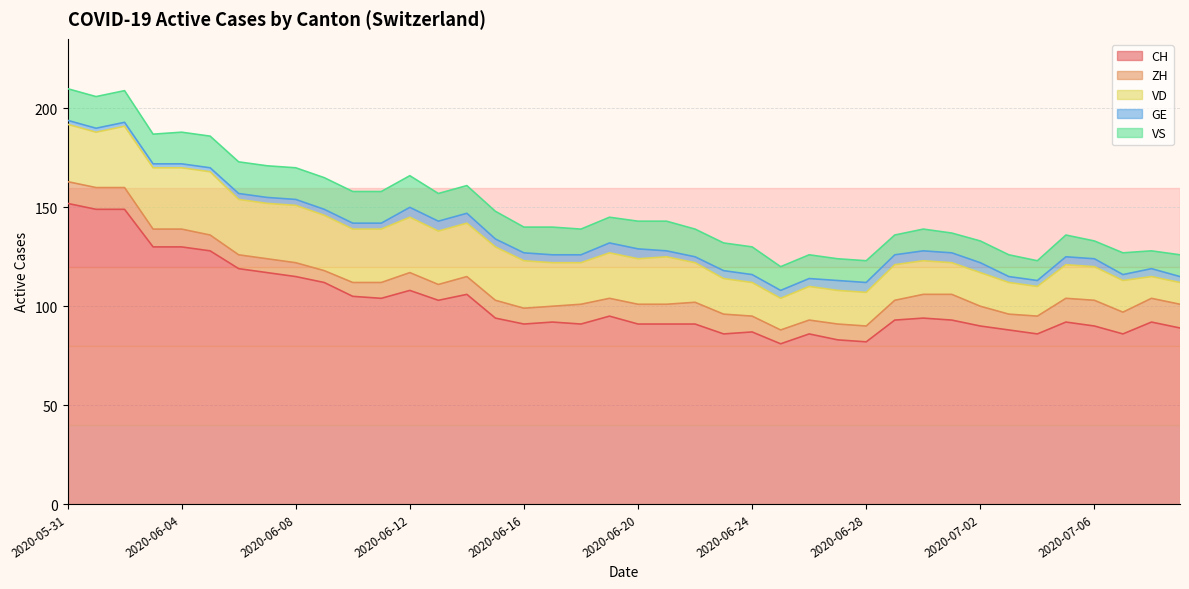

True or false: CH and GE cross at least once.

False